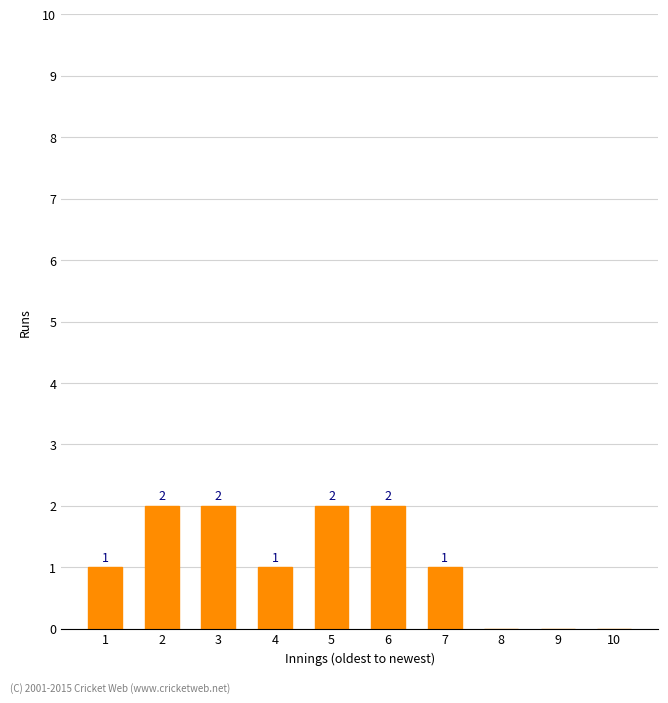

Reading left to right, list all the values displayed in this chart.

1=1	2=2	3=2	4=1	5=2	6=2	7=1	8=0	9=0	10=0